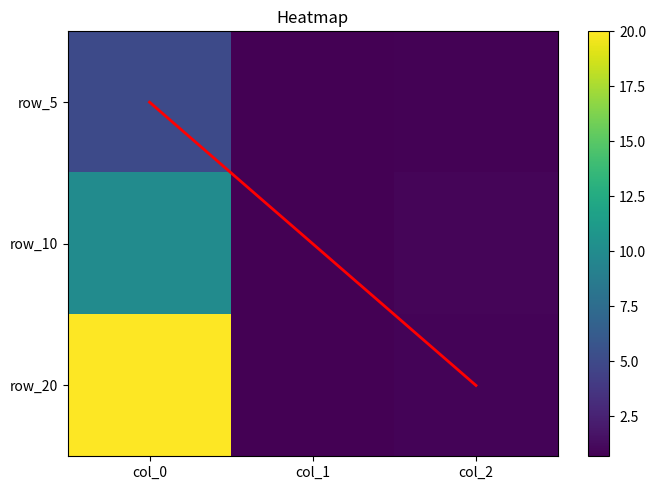

What is the total value across all series at col_0?

35.0